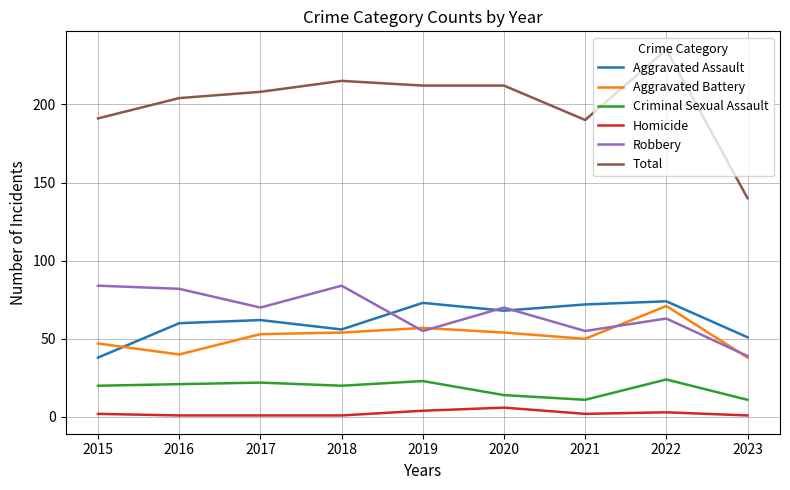

True or false: Aggravated Battery and Criminal Sexual Assault cross at least once.

False